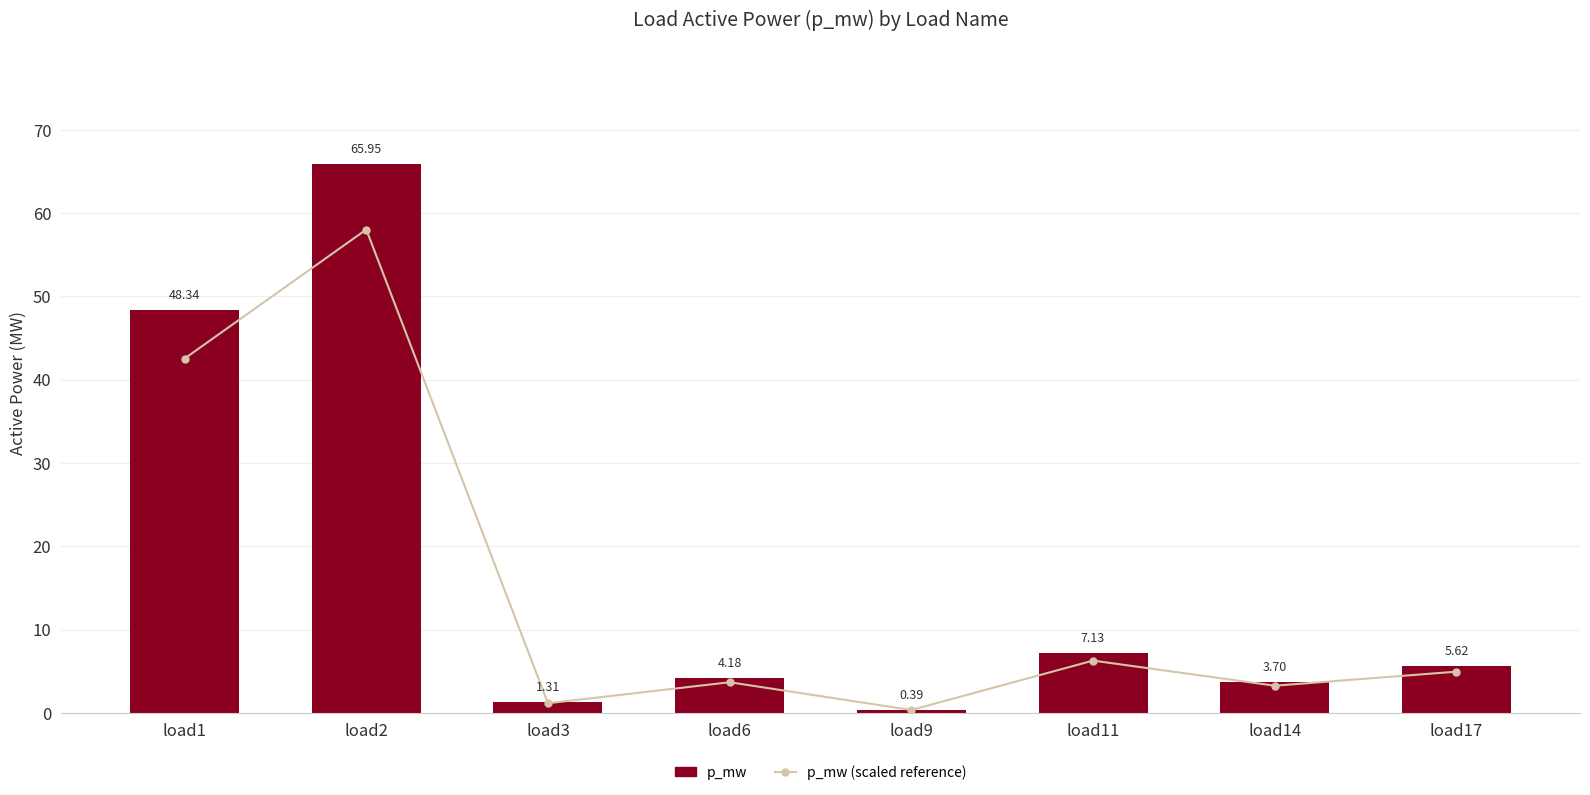

Which category has the highest value in the p_mw (scaled reference) series?

load2